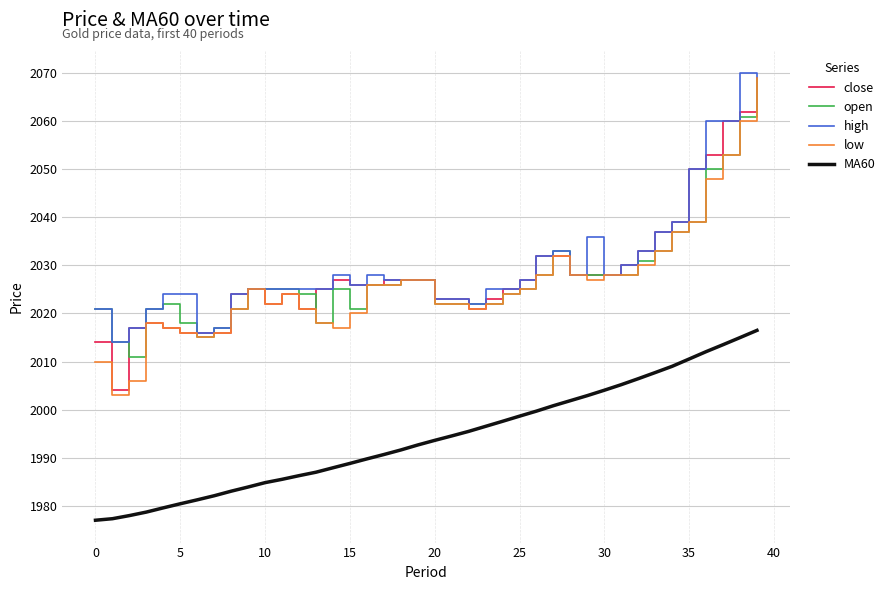

True or false: close and MA60 intersect in this chart.

False